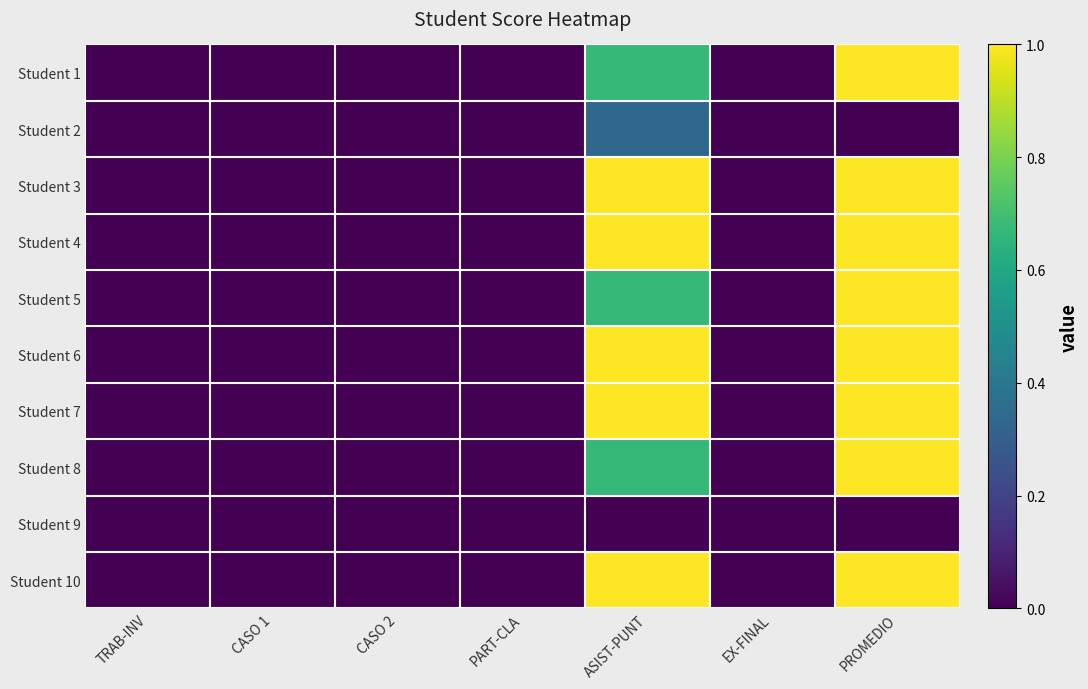

Which has a higher value, EX-FINAL or CASO 2?

EX-FINAL